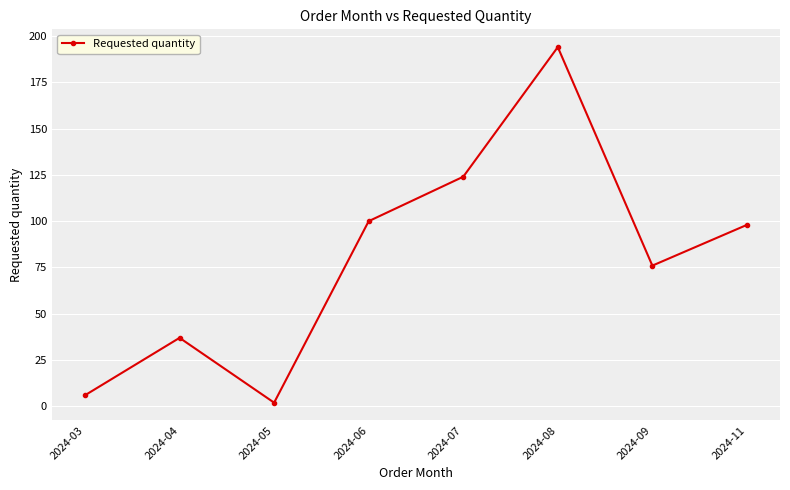

True or false: the data has more than 0 interior local peaks.

True